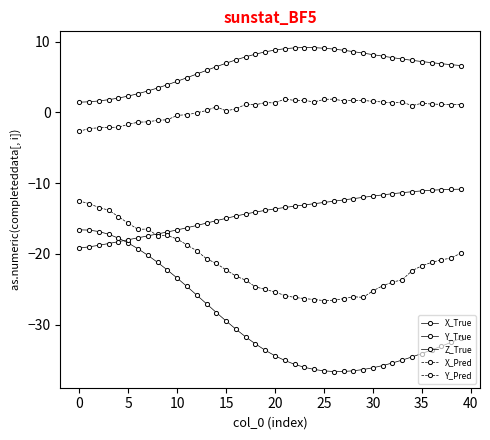

How many categories are shown in the chart?

40